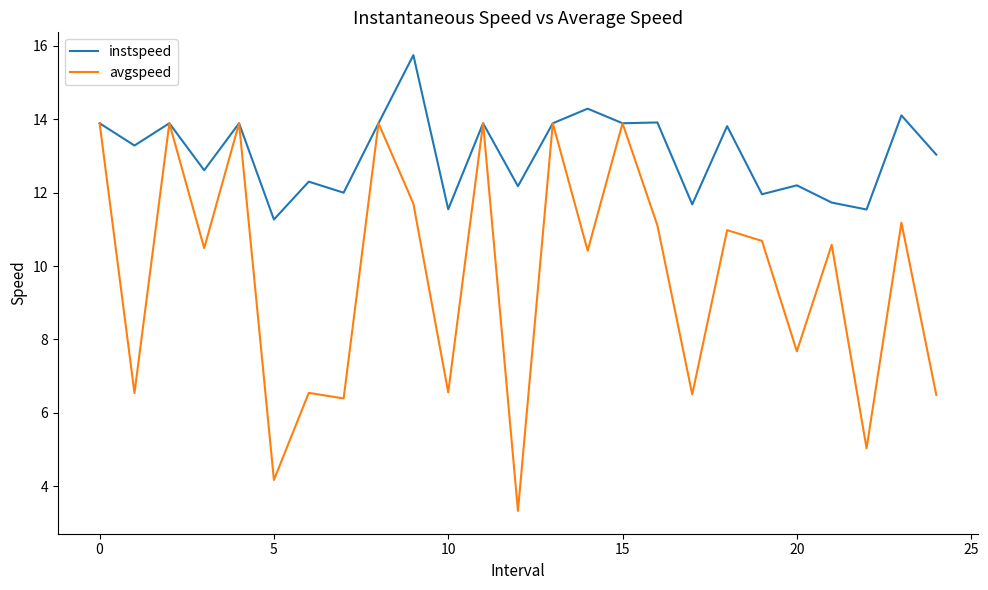

Rank the series by their maximum value, from lowest to highest.

avgspeed, instspeed